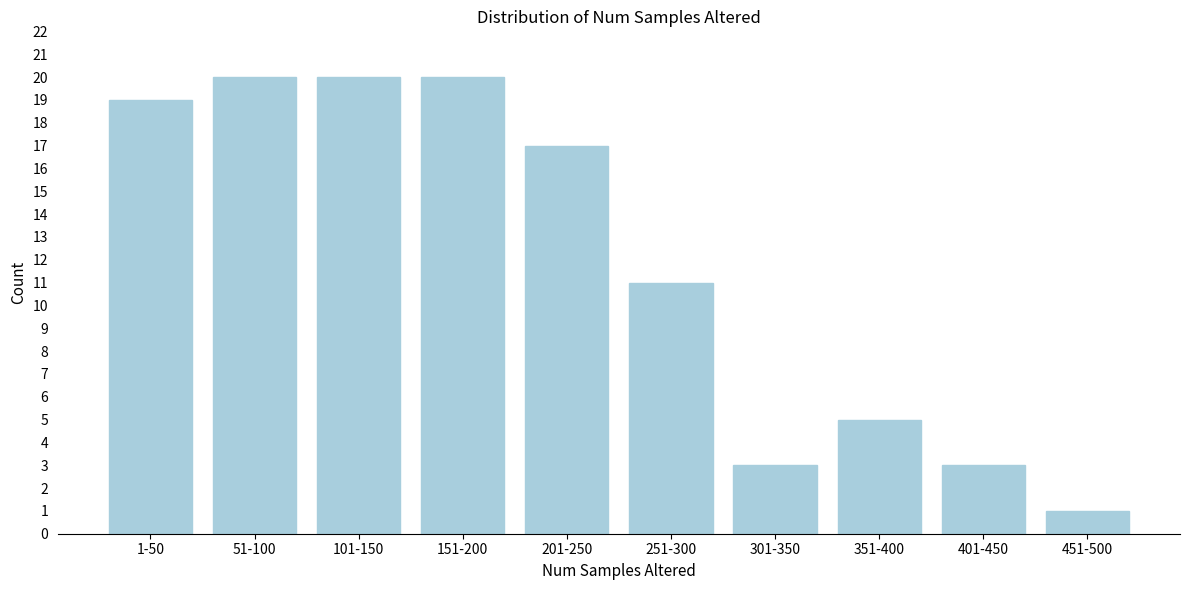

Reading left to right, what are all the values shown in this chart?

19	20	20	20	17	11	3	5	3	1